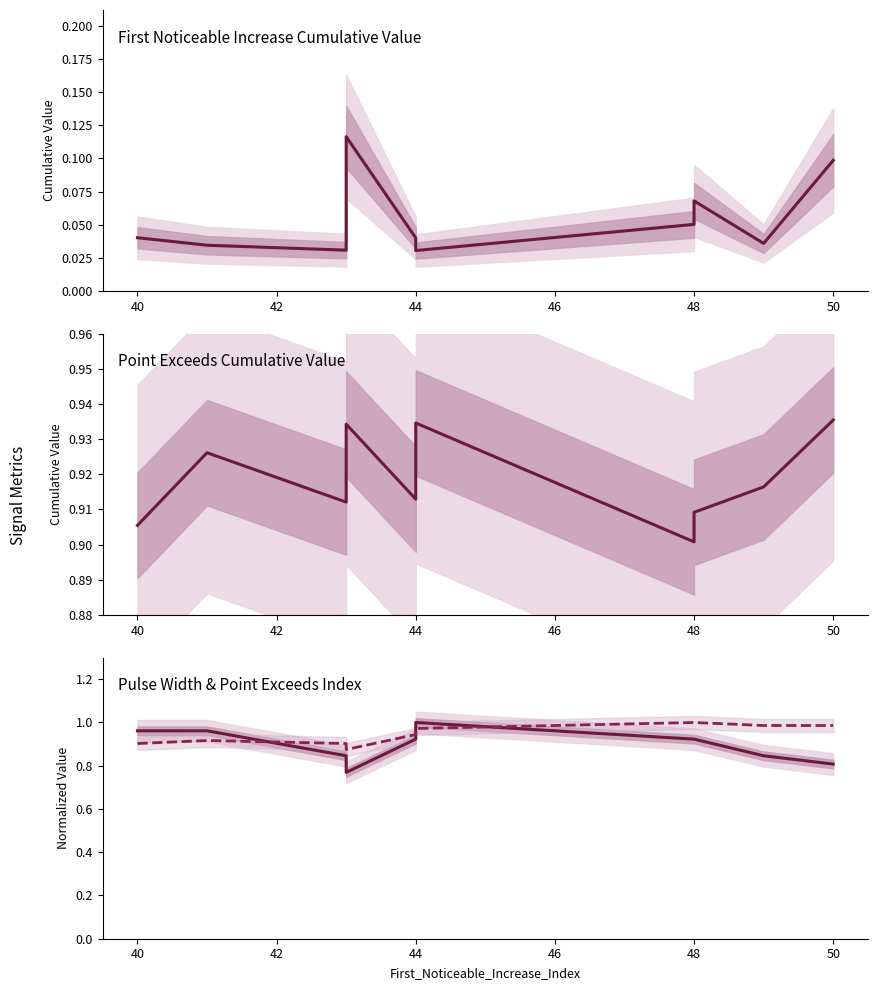

True or false: Point_Exceeds_Index (normalized) and First_Noticeable_Increase_Cumulative_Value intersect in this chart.

False